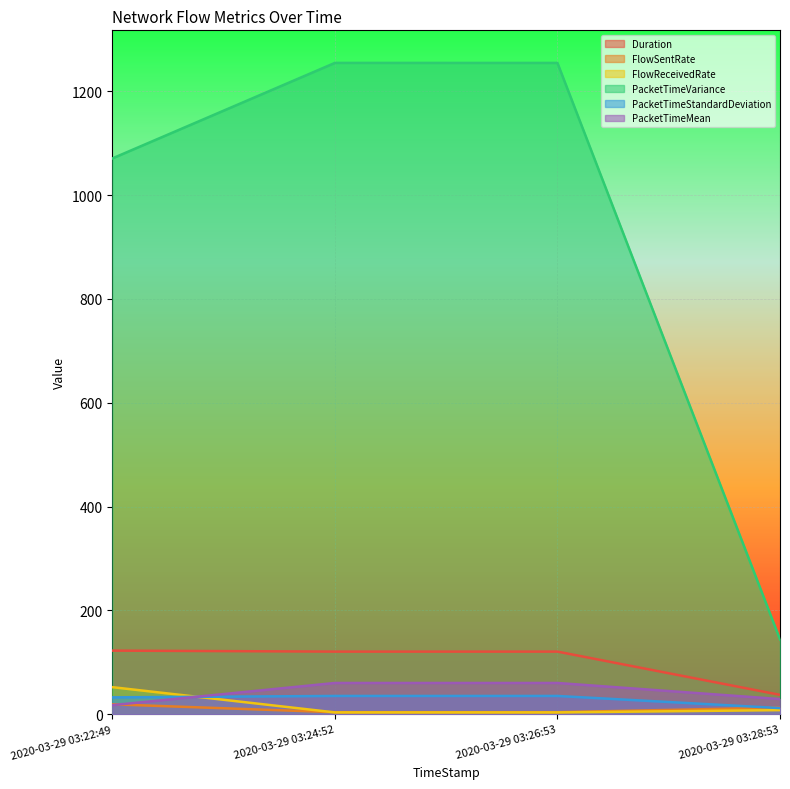

At how many categories does at least one series exceed 383?

3